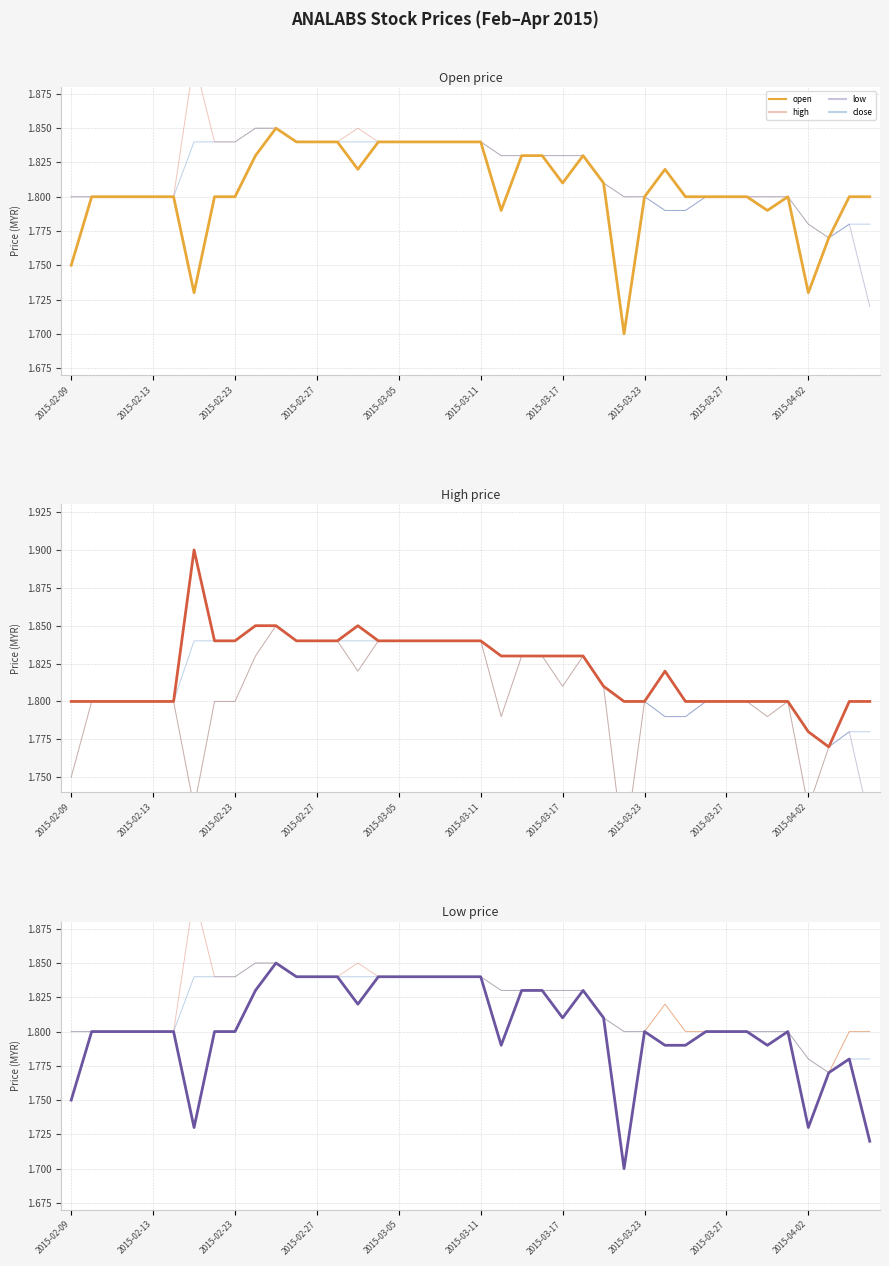

List the series in order of their overall mean, highest first.

high, close, open, low